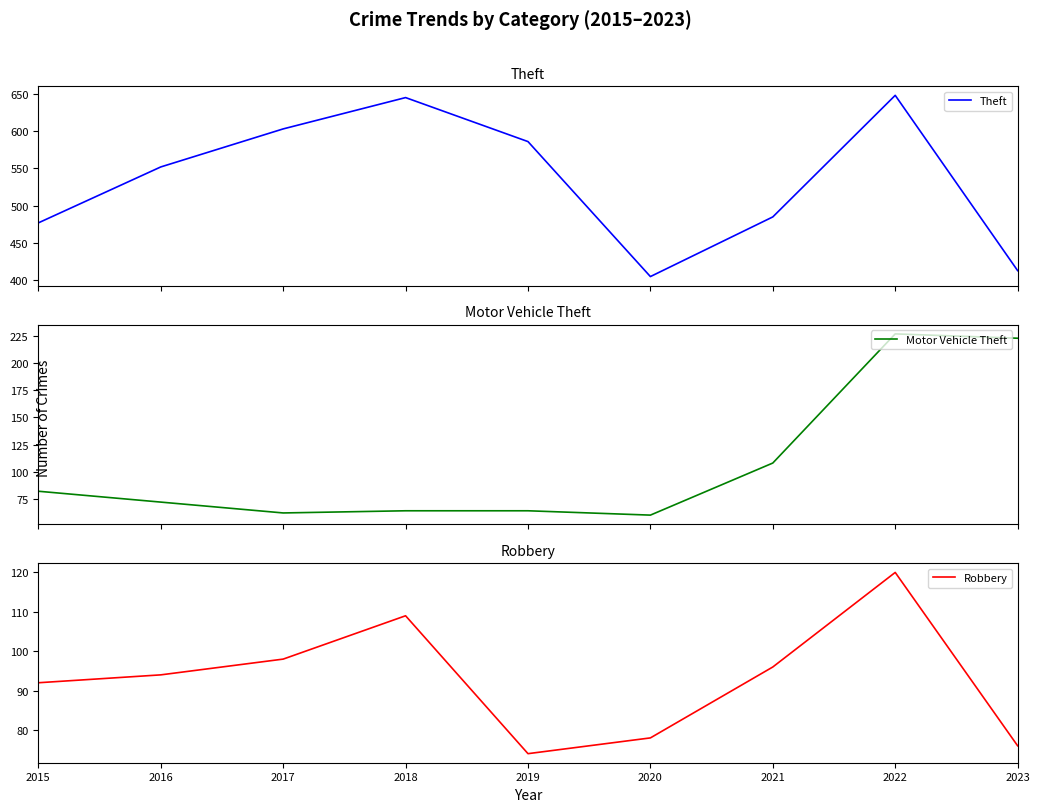

How many data points does each series have?

9